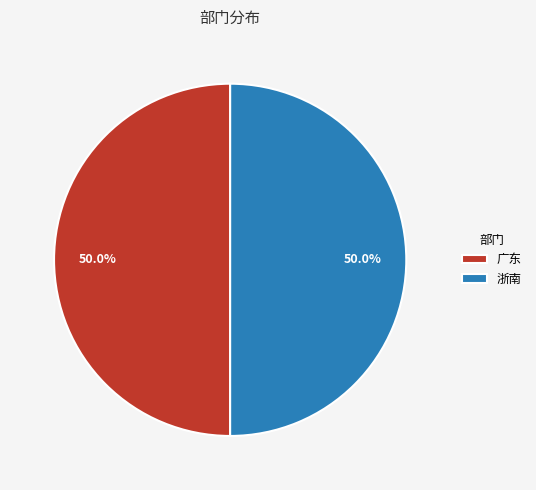

What percentage do 浙南 and 广东 together represent?

100.0%